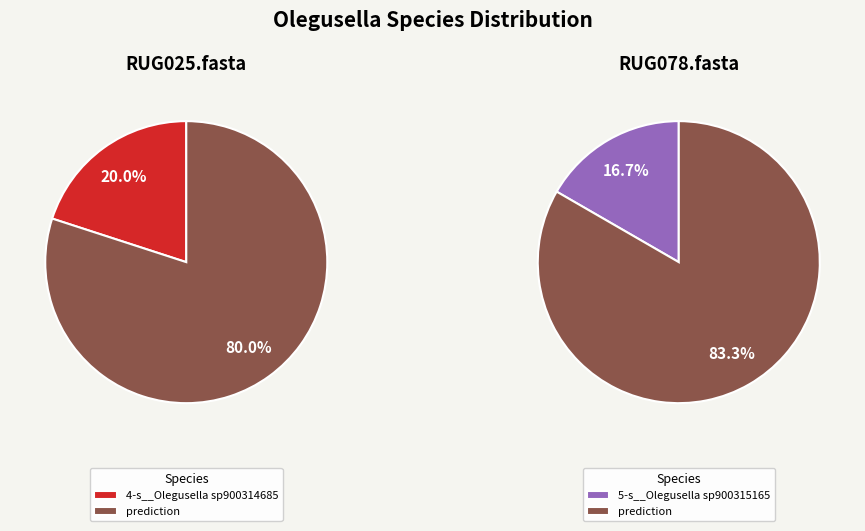

To the nearest percent, what portion does RUG078.fasta represent?

56%